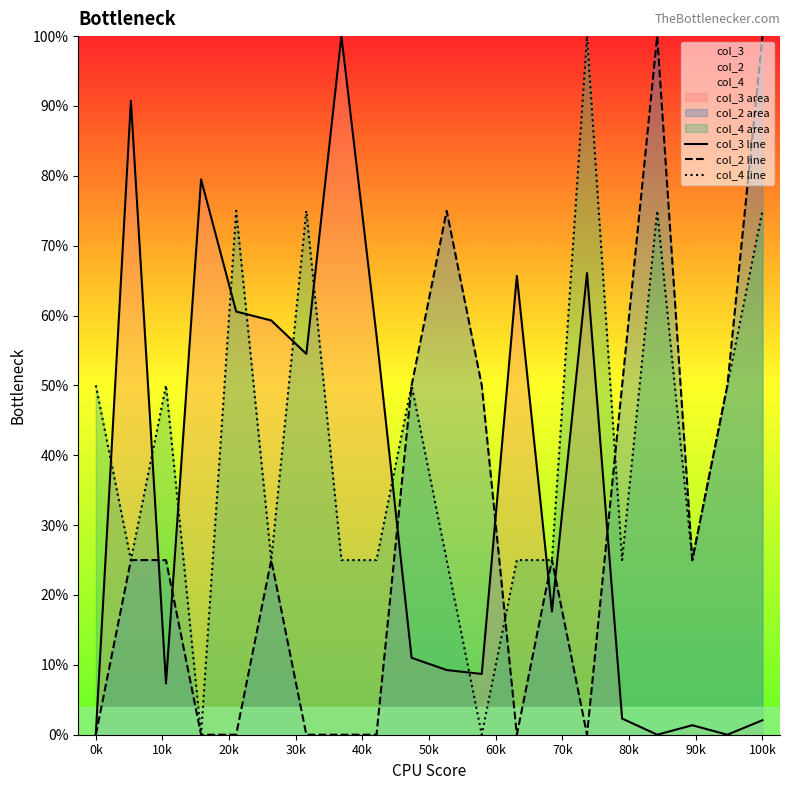

In col_3 line, how many points are higher than both neighbors (excluding endpoints)?

6